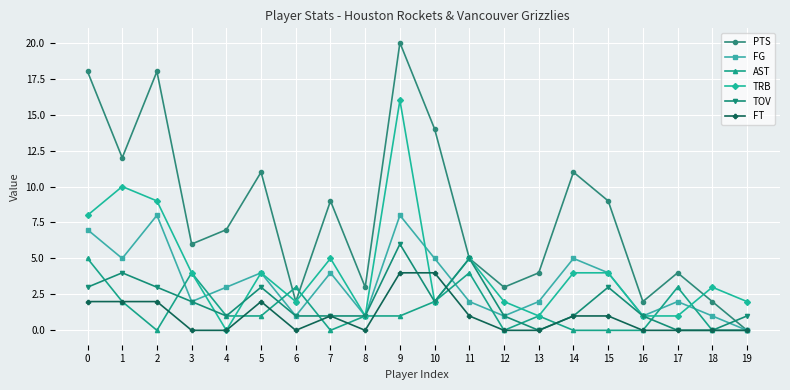

How many interior local valleys does the PTS series have?

6